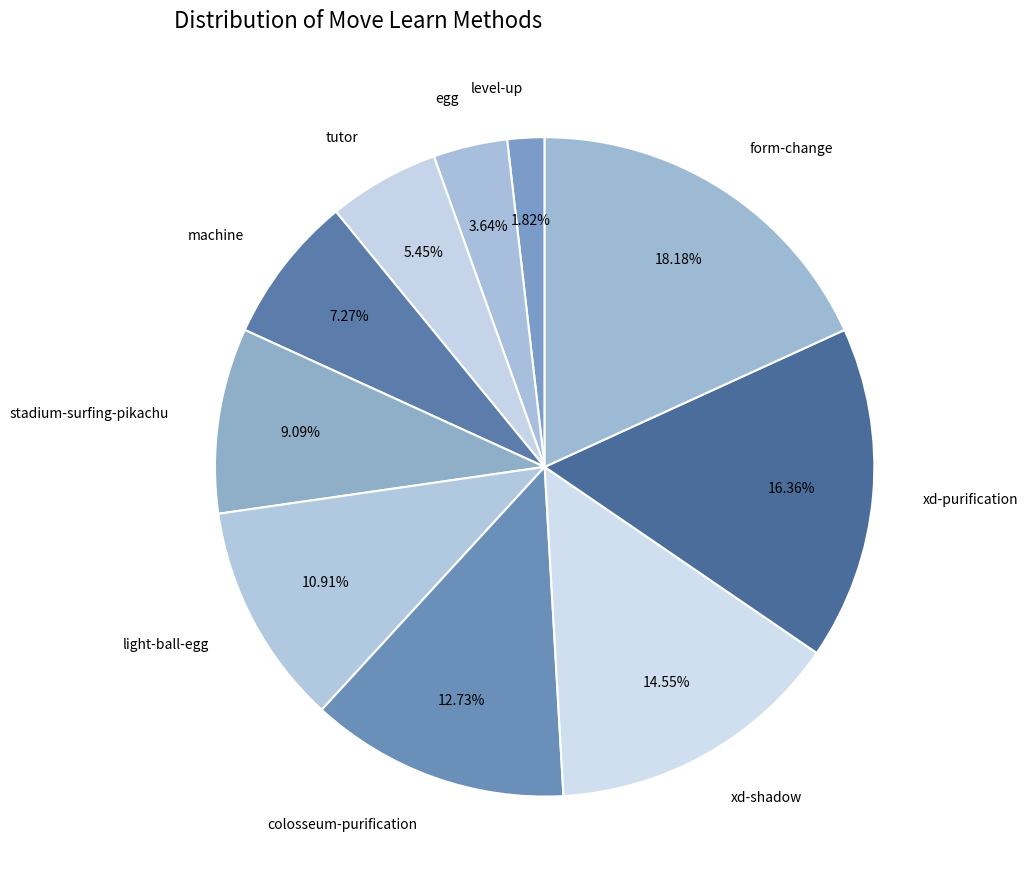

To the nearest percent, what percentage of the pie is colosseum-purification?

13%